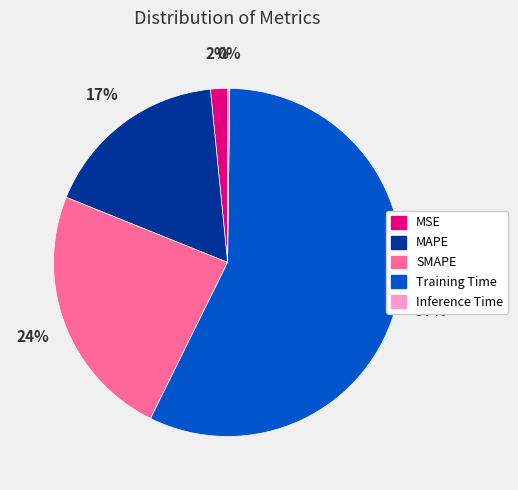

Combined, do MAPE and SMAPE account for over 50%?

No